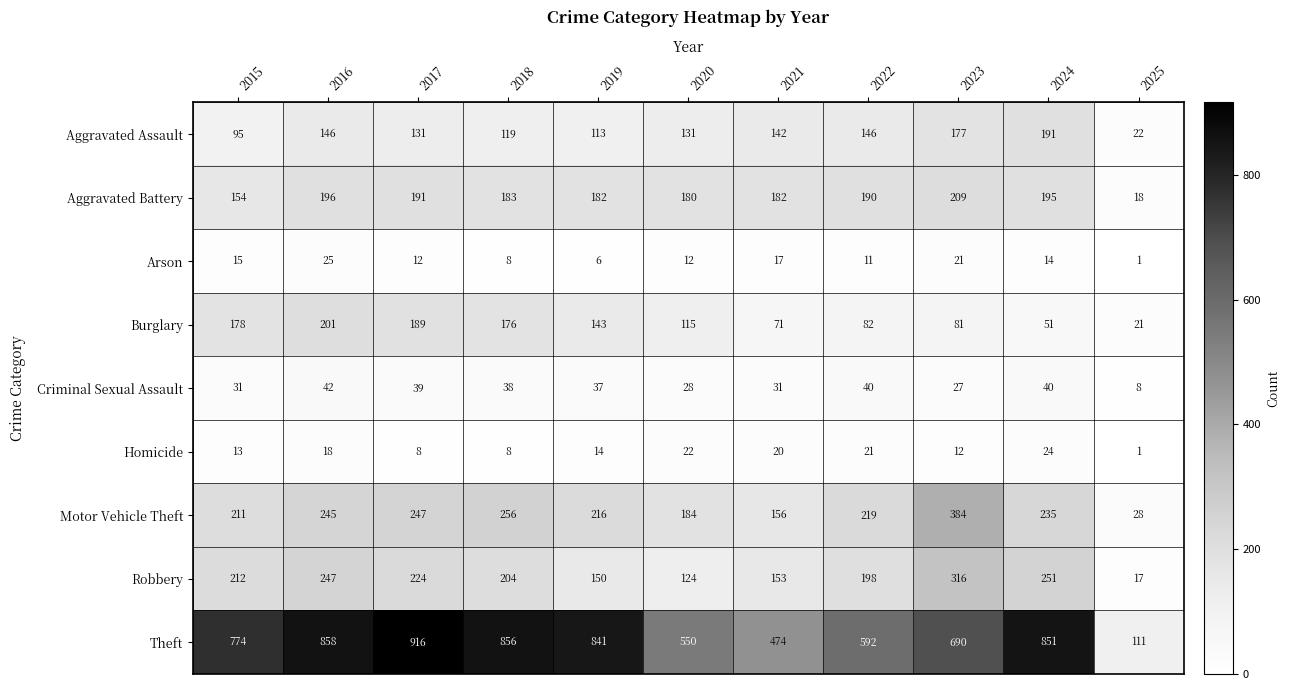

At how many categories does at least one series exceed 439?

10